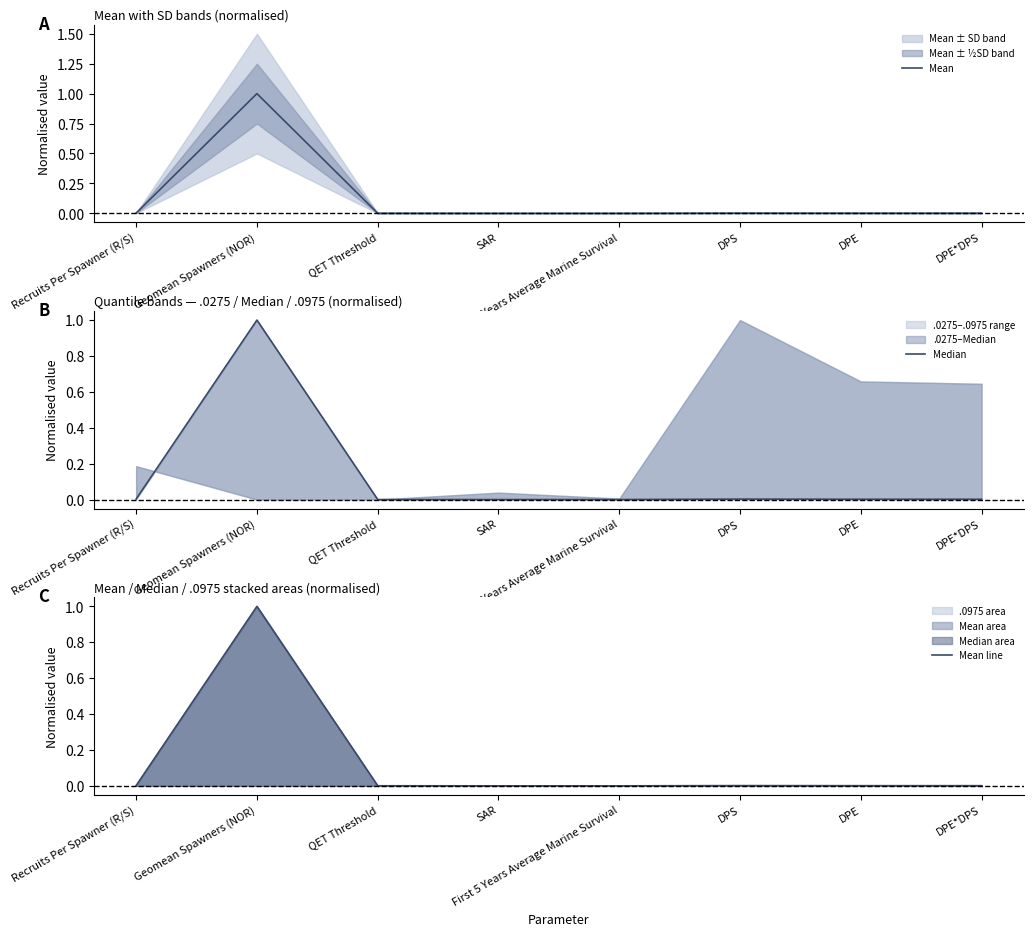

True or false: Mean has a value of 1.0 at Geomean Spawners (NOR).

True